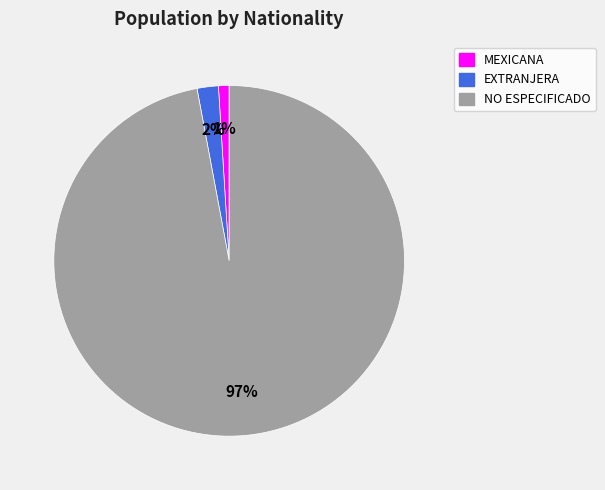

Which category accounts for the majority?

NO ESPECIFICADO